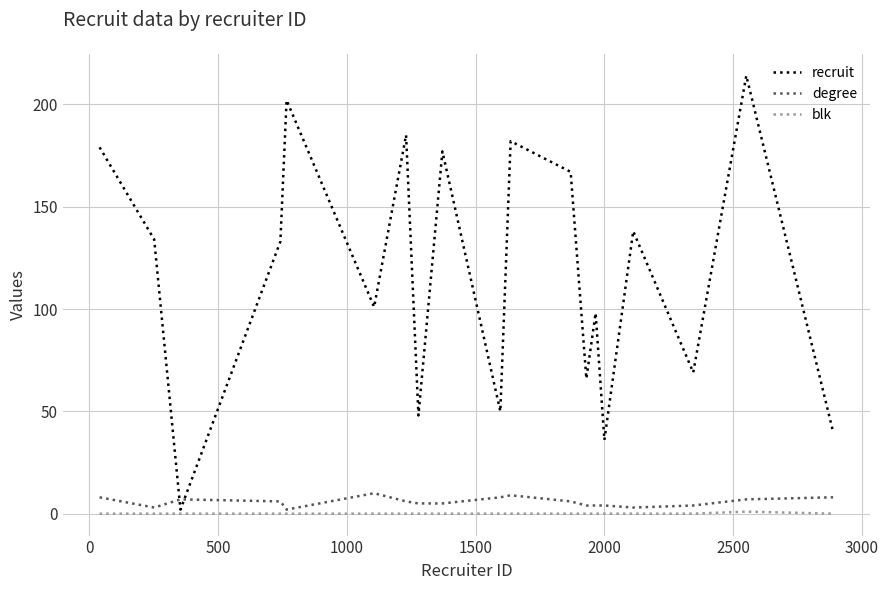

Which series has the largest total across all categories?

recruit